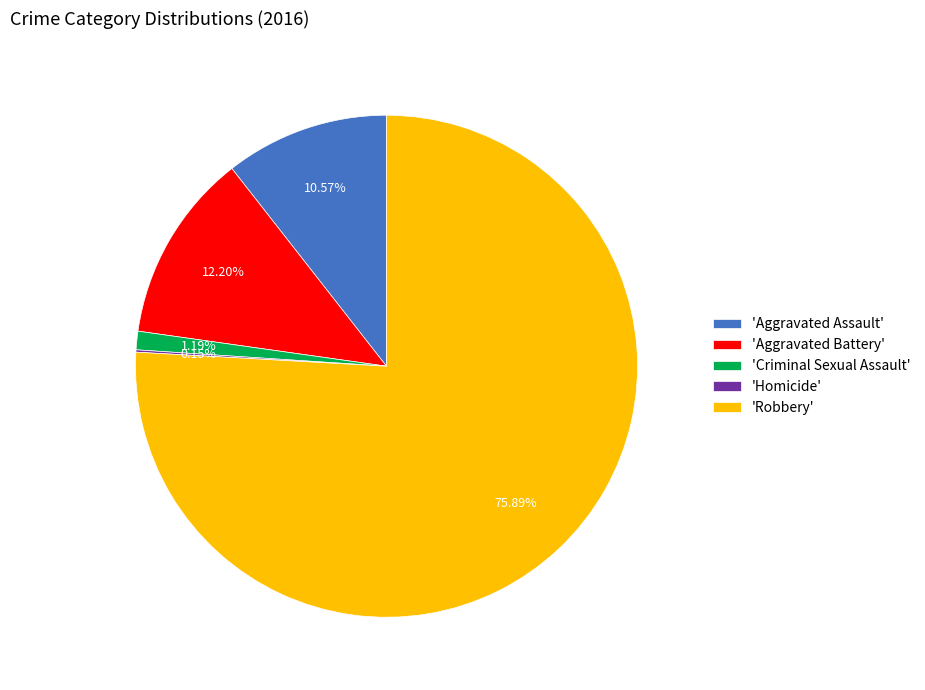

Approximately how many times larger is the value at 'Aggravated Assault' compared to 'Aggravated Battery'?

0.9